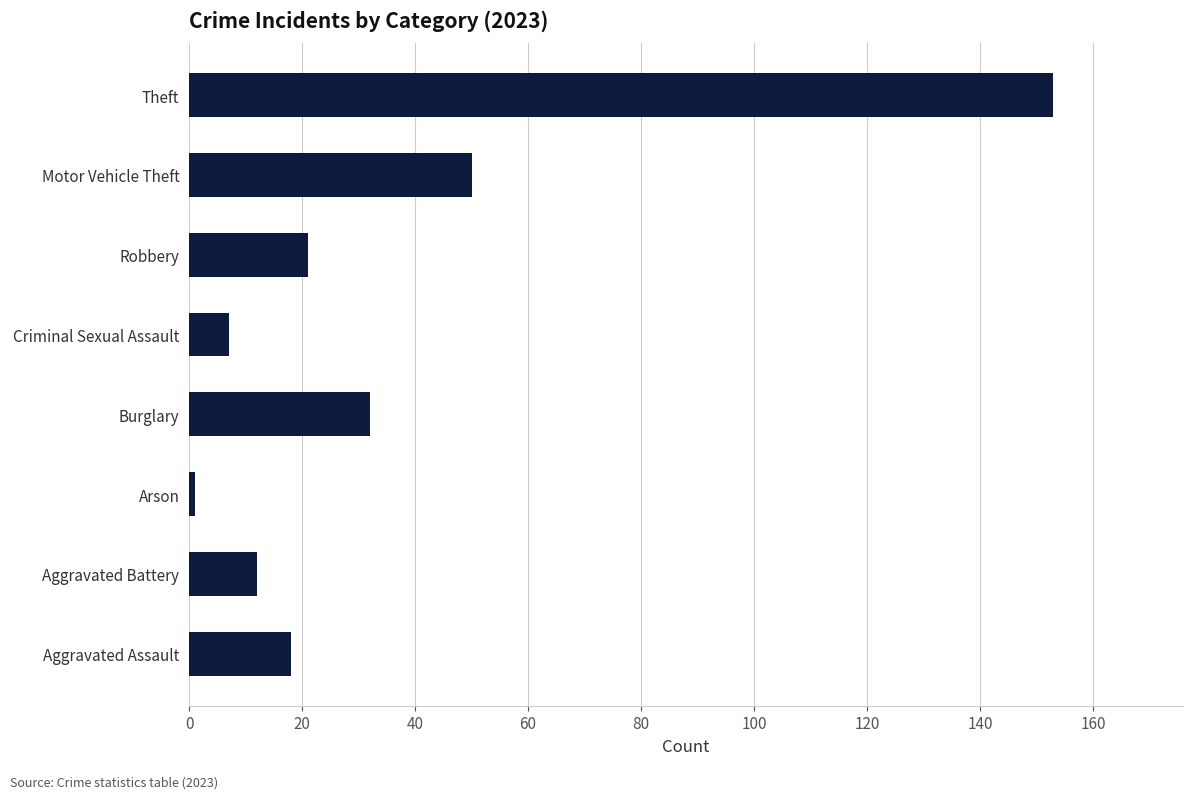

Reading top to bottom, extract all data points from this chart.

153	50	21	7	32	1	12	18